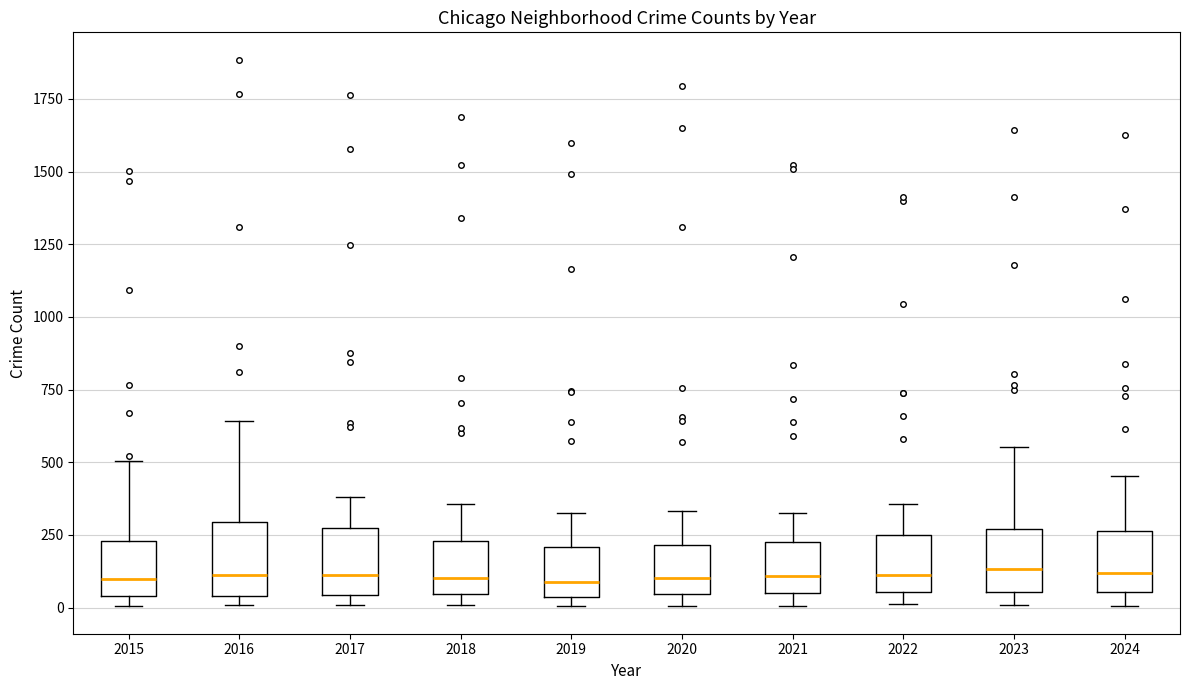

Reading left to right, transcribe this box plot: for each box, give where its median line is, the range the box spans, and where its two whiskers end, as read against the y-axis. The values are not printed on the chart, so give them approximately, as read against the axis.

2015: median 100, box 50 to 250, whiskers 0 to 500
2016: median 100, box 50 to 300, whiskers 0 to 650
2017: median 100, box 50 to 250, whiskers 0 to 400
2018: median 100, box 50 to 250, whiskers 0 to 350
2019: median 100, box 50 to 200, whiskers 0 to 350
2020: median 100, box 50 to 200, whiskers 0 to 350
2021: median 100, box 50 to 200, whiskers 0 to 300
2022: median 100, box 50 to 250, whiskers 0 to 350
2023: median 150, box 50 to 250, whiskers 0 to 550
2024: median 100, box 50 to 250, whiskers 0 to 450